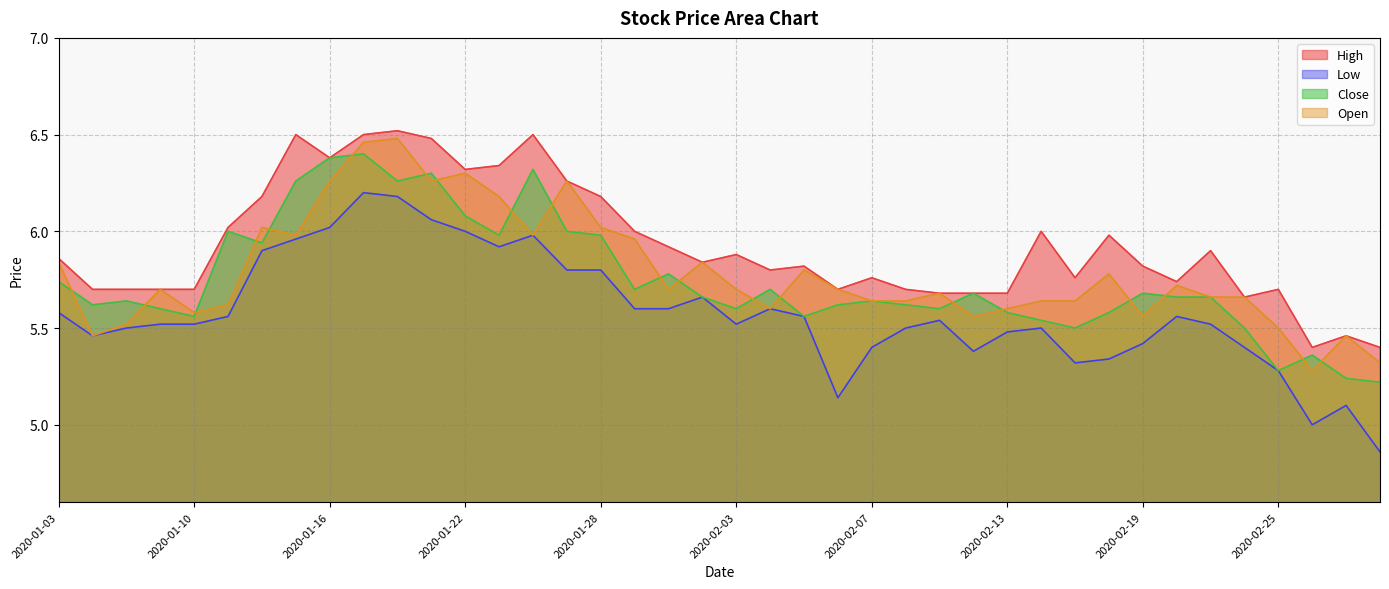

True or false: High has more than 1 interior local peaks.

True